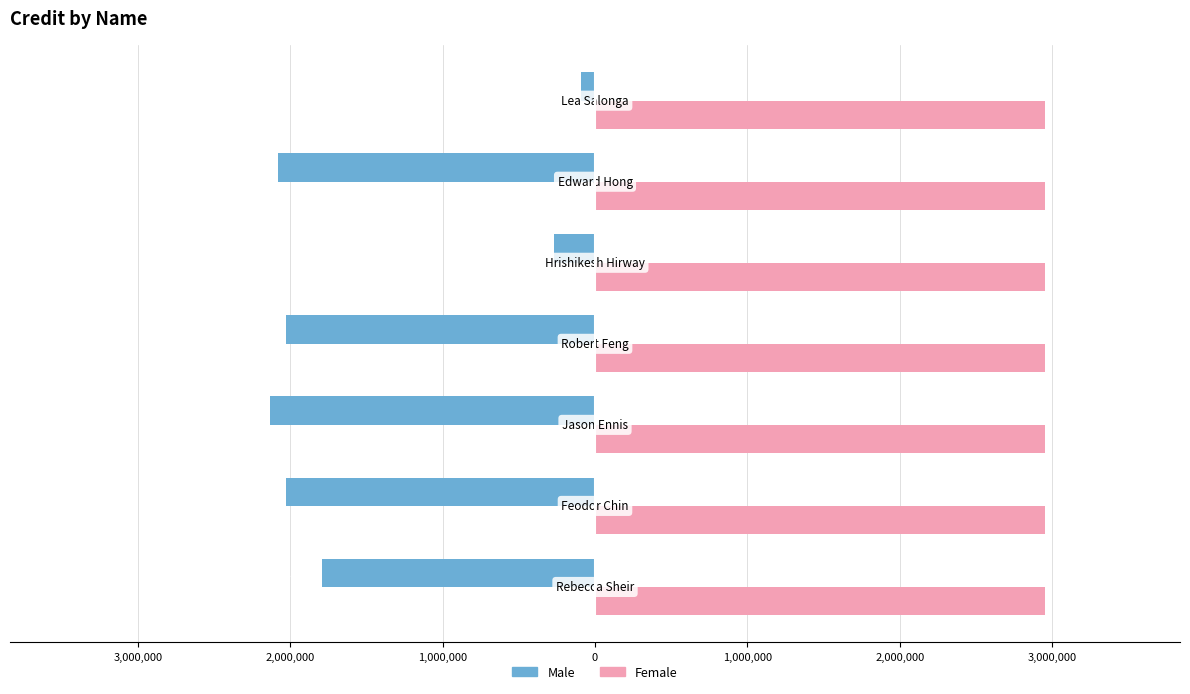

What are all the series names shown in the legend?

Male, Female